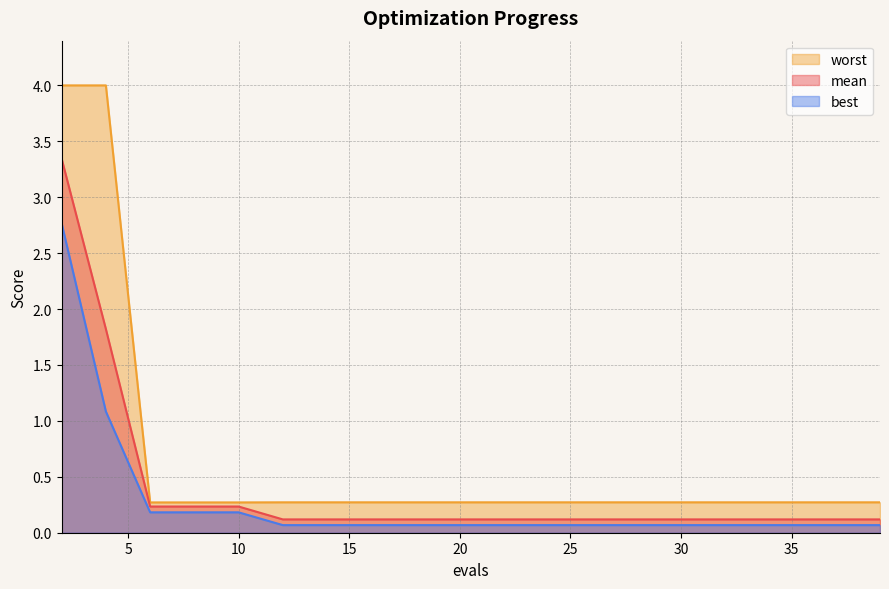

Between 18 and 23, which series saw the biggest shift?

mean